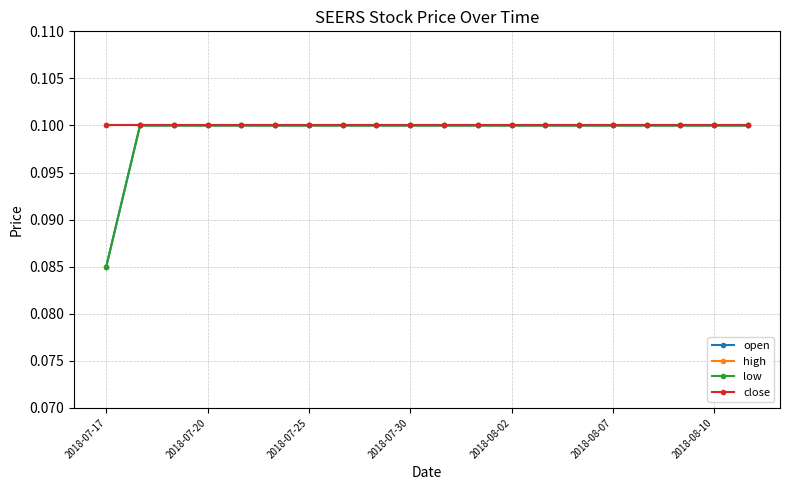

What is the greatest value displayed?

0.1